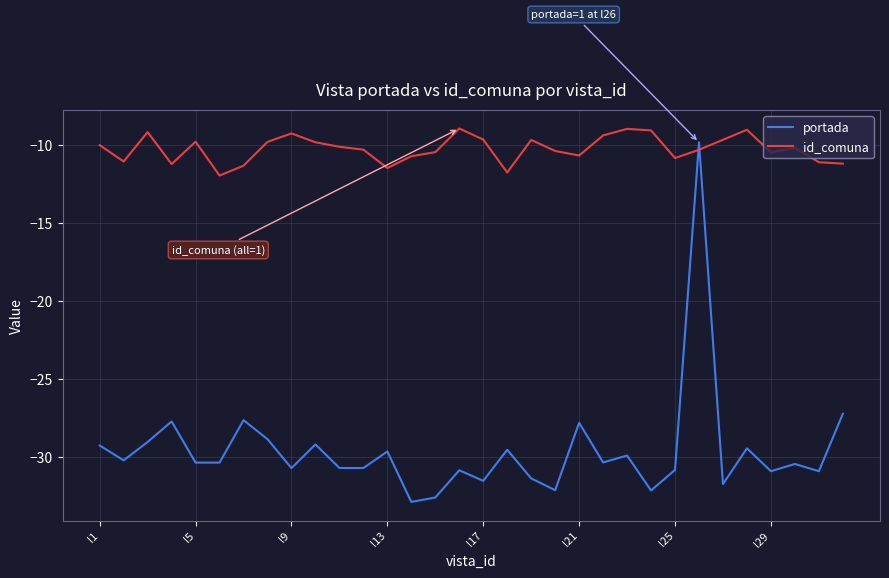

Which series has the largest total across all categories?

id_comuna